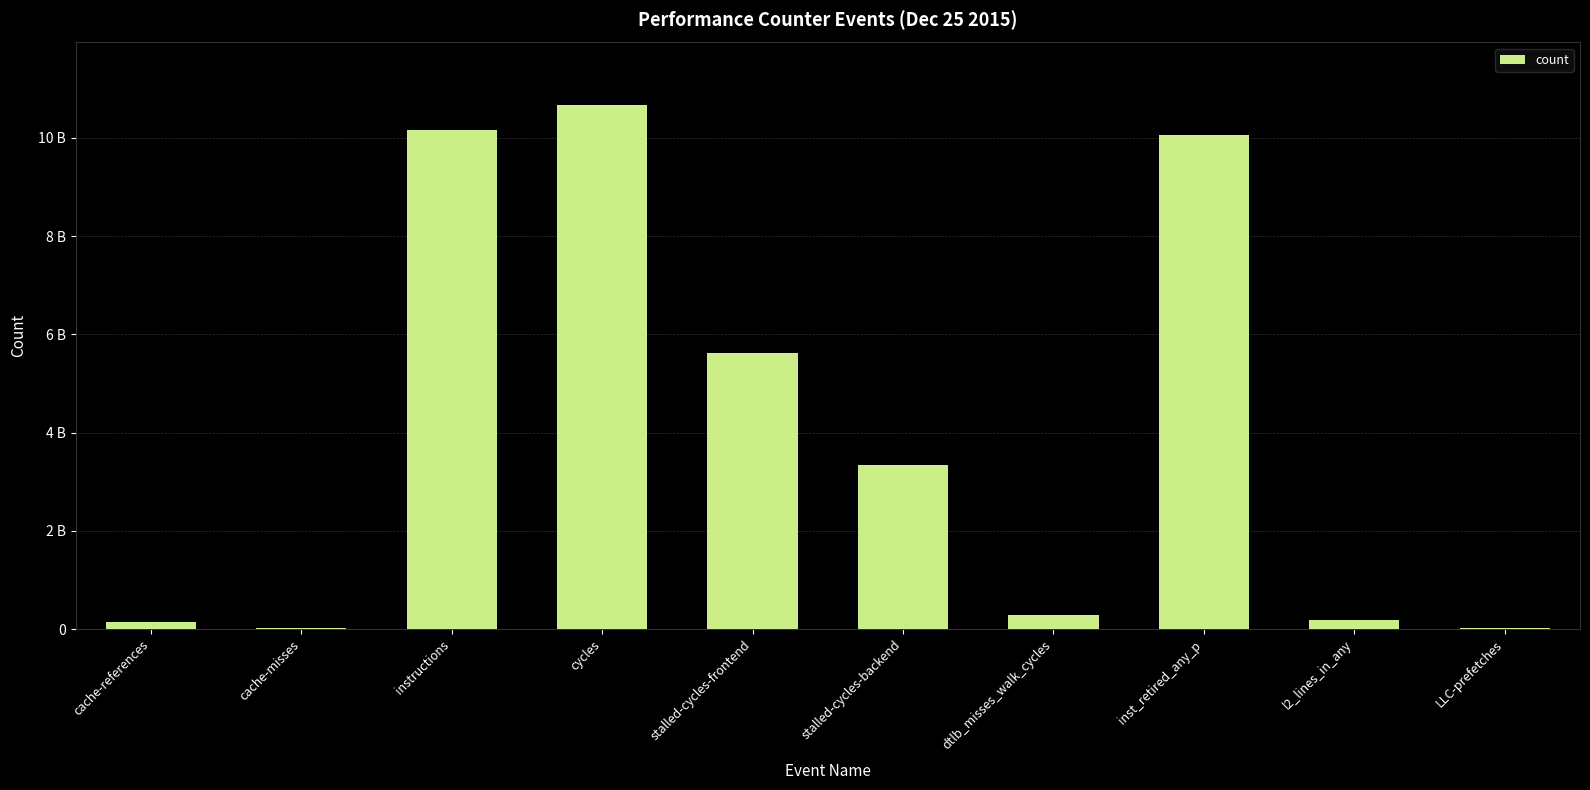

Is it true that the value at stalled-cycles-backend is 3348714487?

True